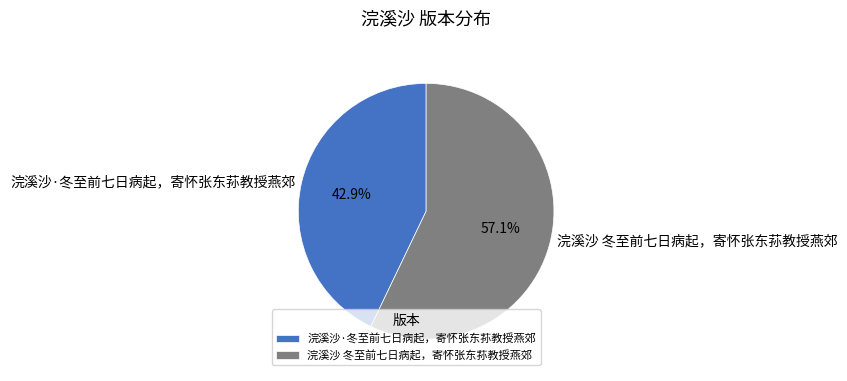

To the nearest percent, what portion does 浣溪沙·冬至前七日病起，寄怀张东荪教授燕郊 represent?

43%